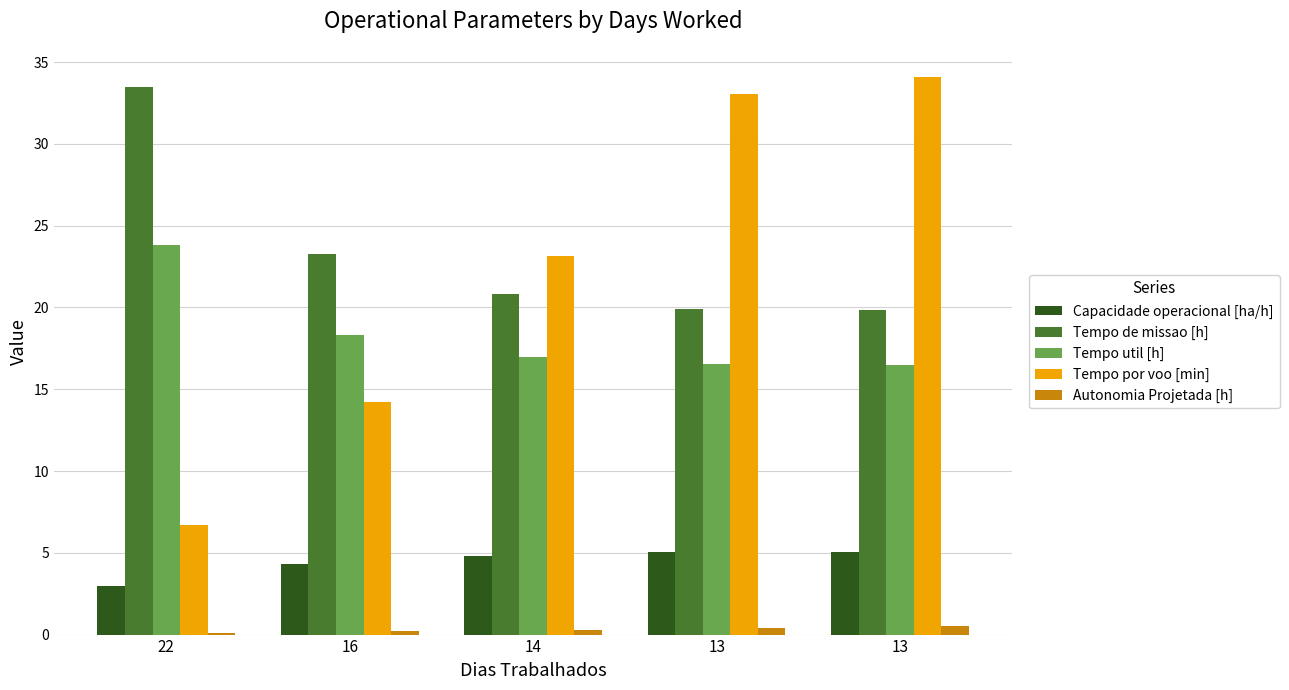

How many data points in Capacidade operacional [ha/h] are above 4?

4